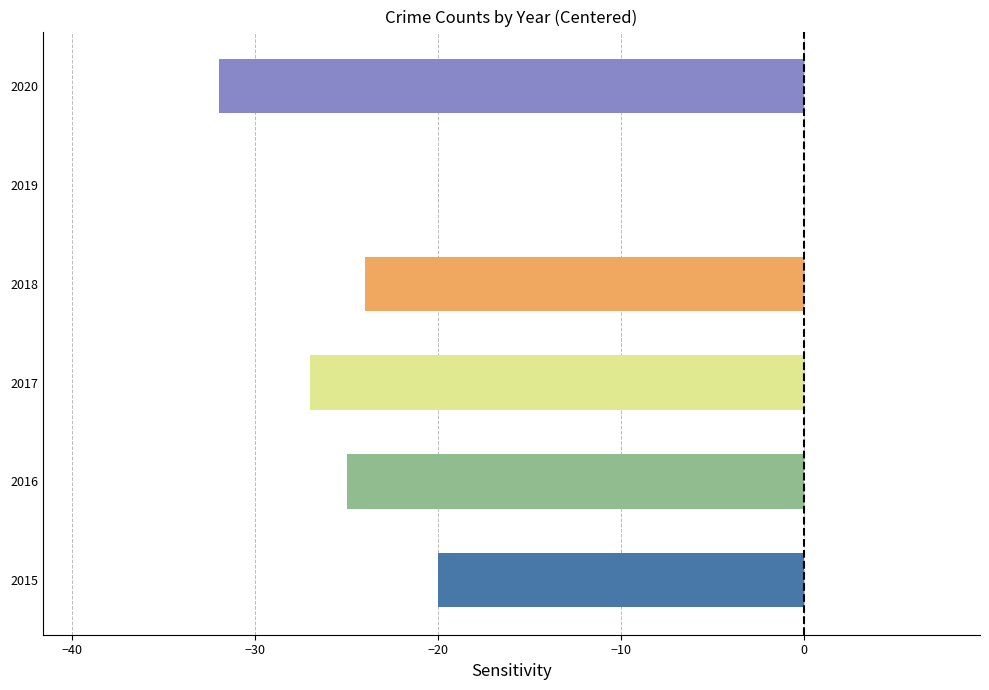

Count the number of categories in the chart.

6